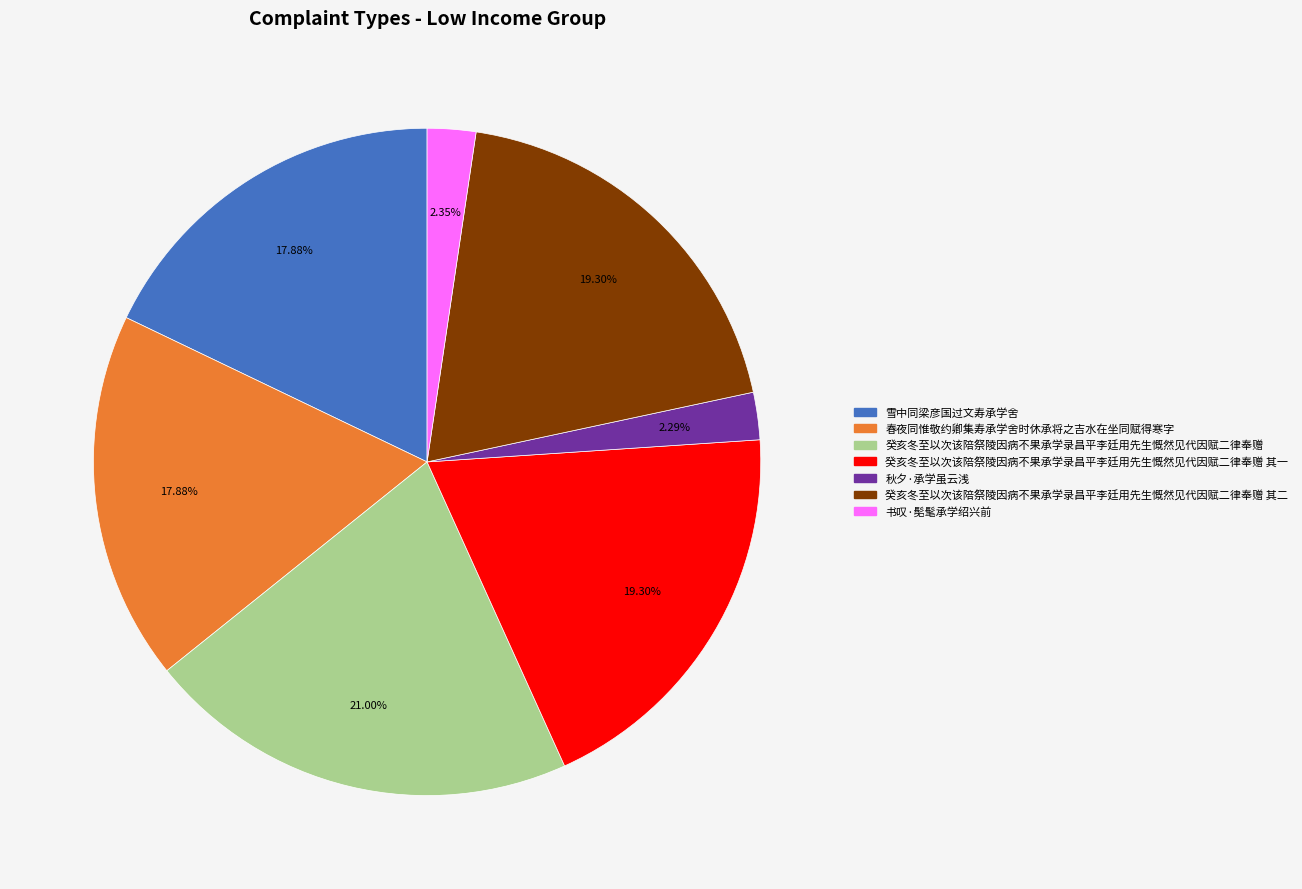

Is there a majority slice in this chart?

No